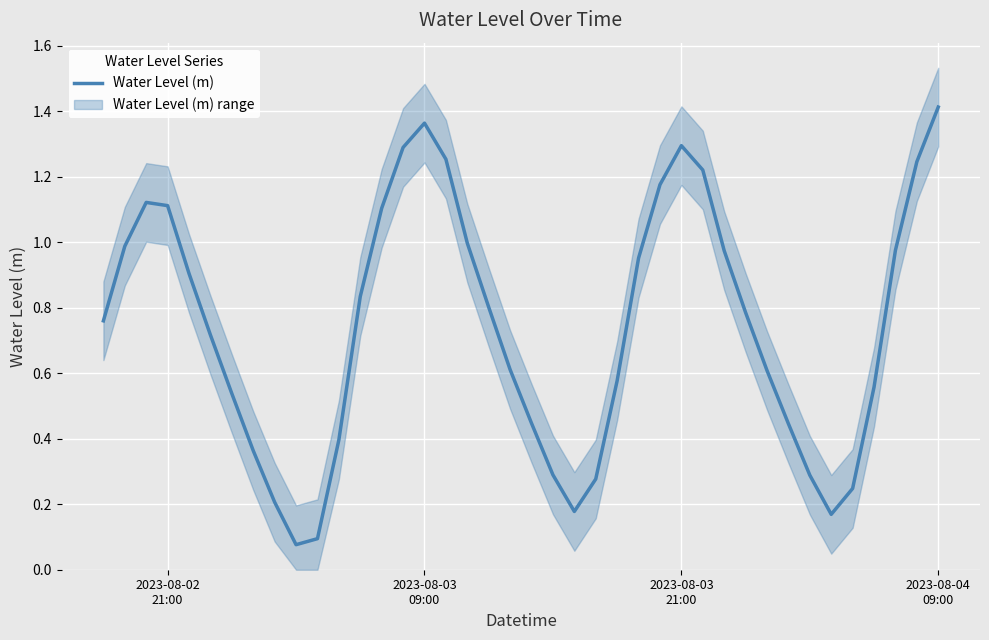

Does the chart display data point markers on the line(s)?

No